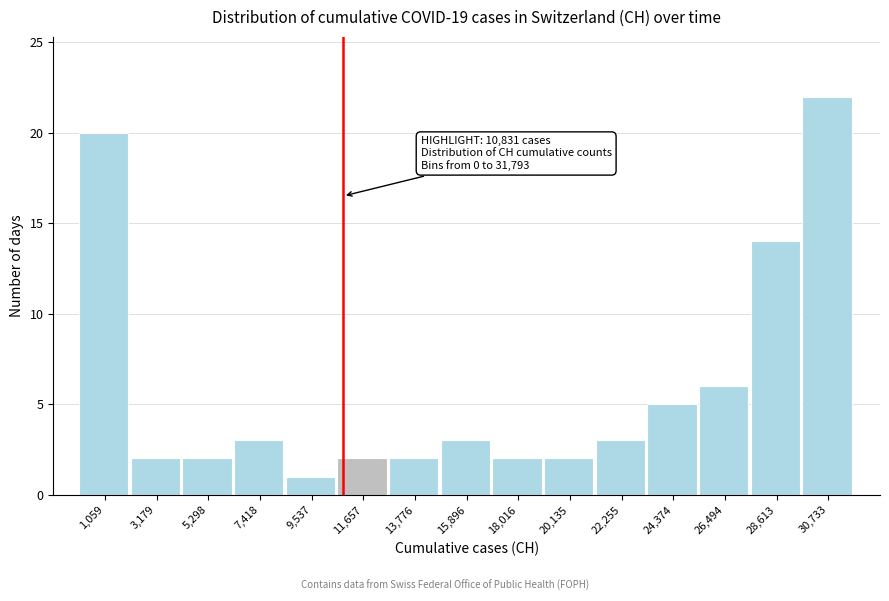

Over which range of the x-axis is the bar tallest?

29500 to 32000